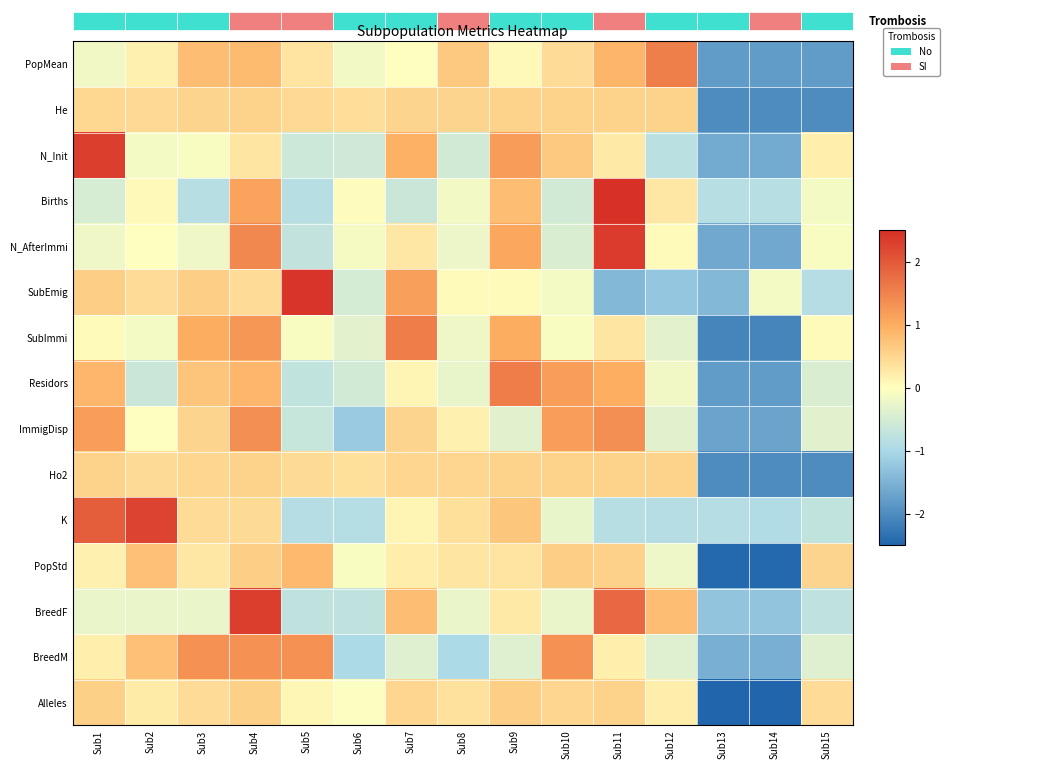

Is it true that K equals -0.4 at Sub6?

False